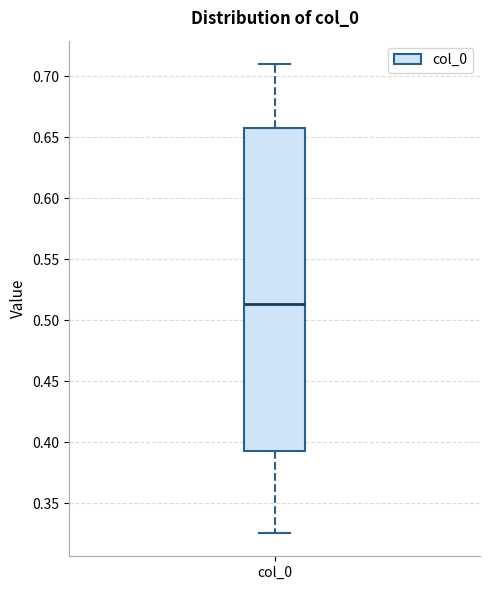

Where is the lower edge of the box for col_0 on the y-axis? The values are not printed on the chart, so give them approximately, as read against the axis.

0.395